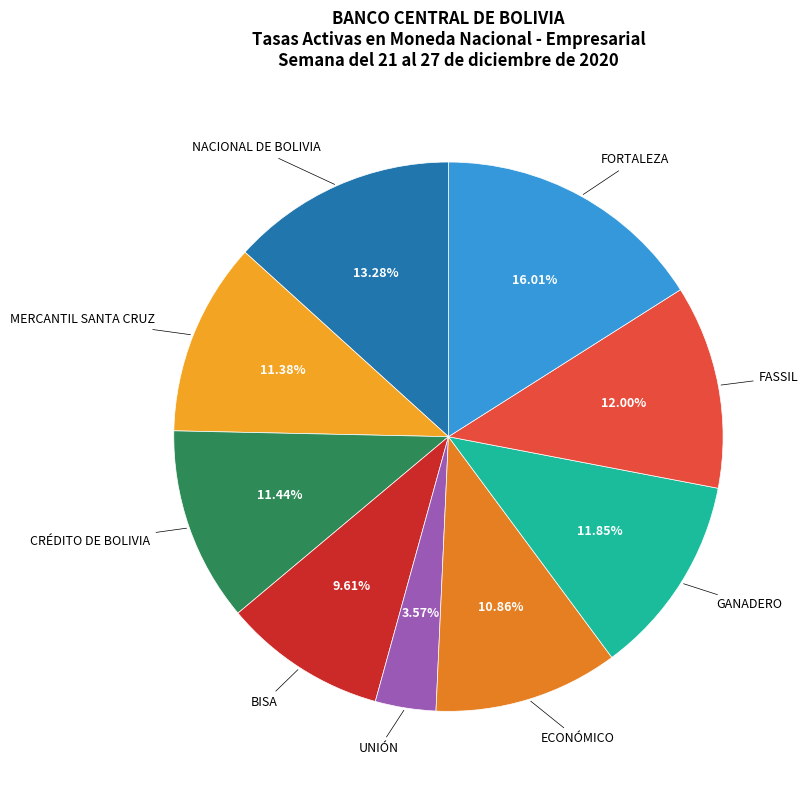

How much of the chart is everything except GANADERO?

88.2%